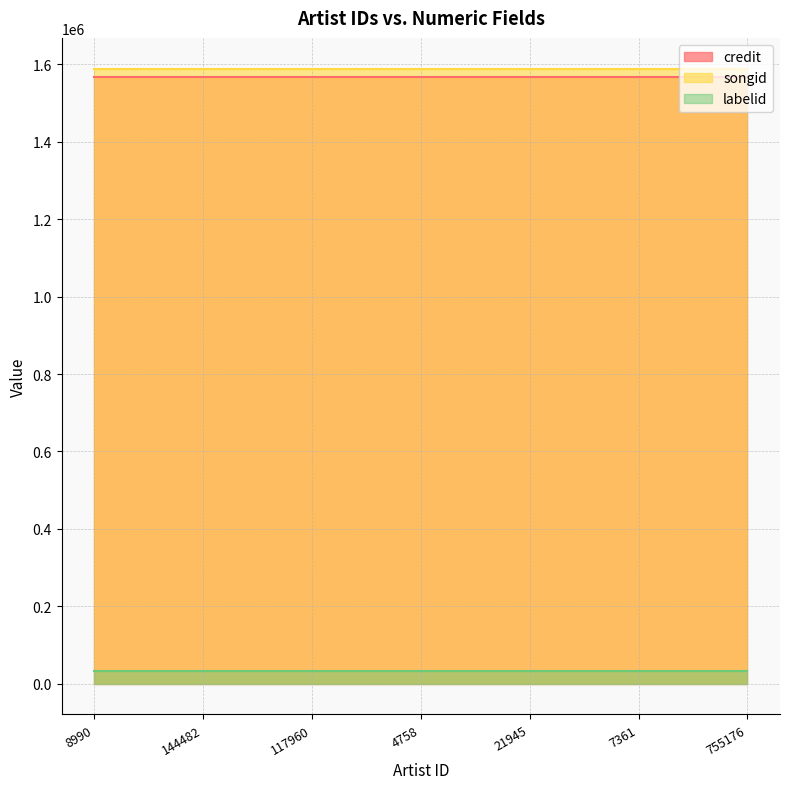

Does the chart have visible grid lines?

Yes